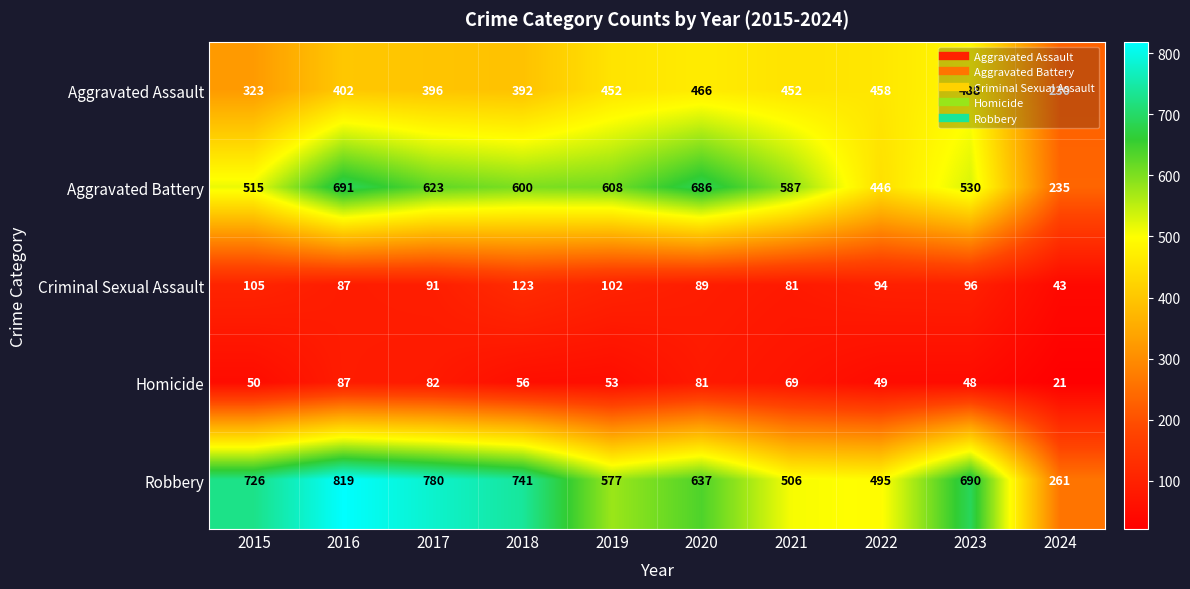

What is the difference between the highest and lowest values at 2022?

446